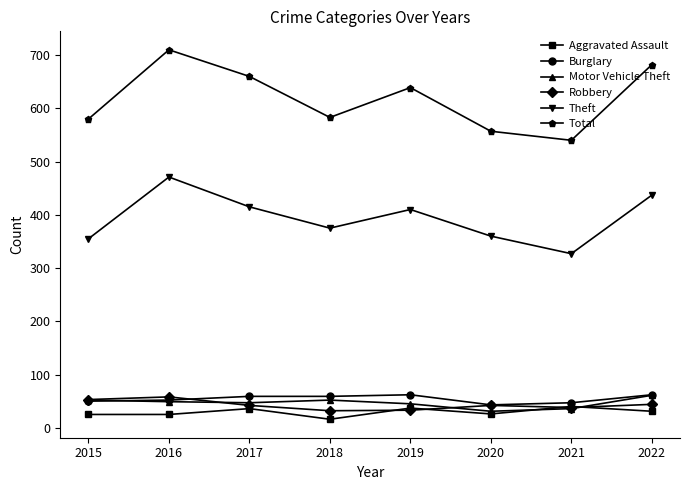

At which category does the chart reach its peak across all series?

2016